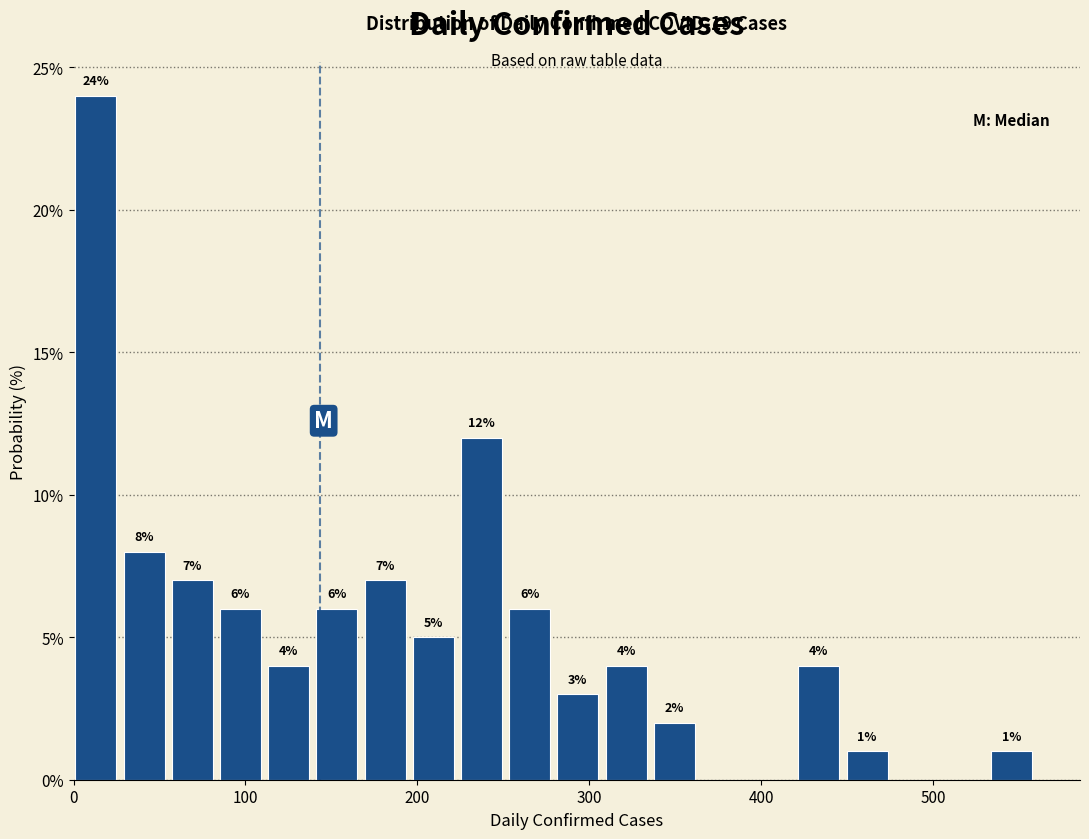

Around what value on the x-axis is the tallest bar? Give the approximate position of its centre, as read against the axis.

10